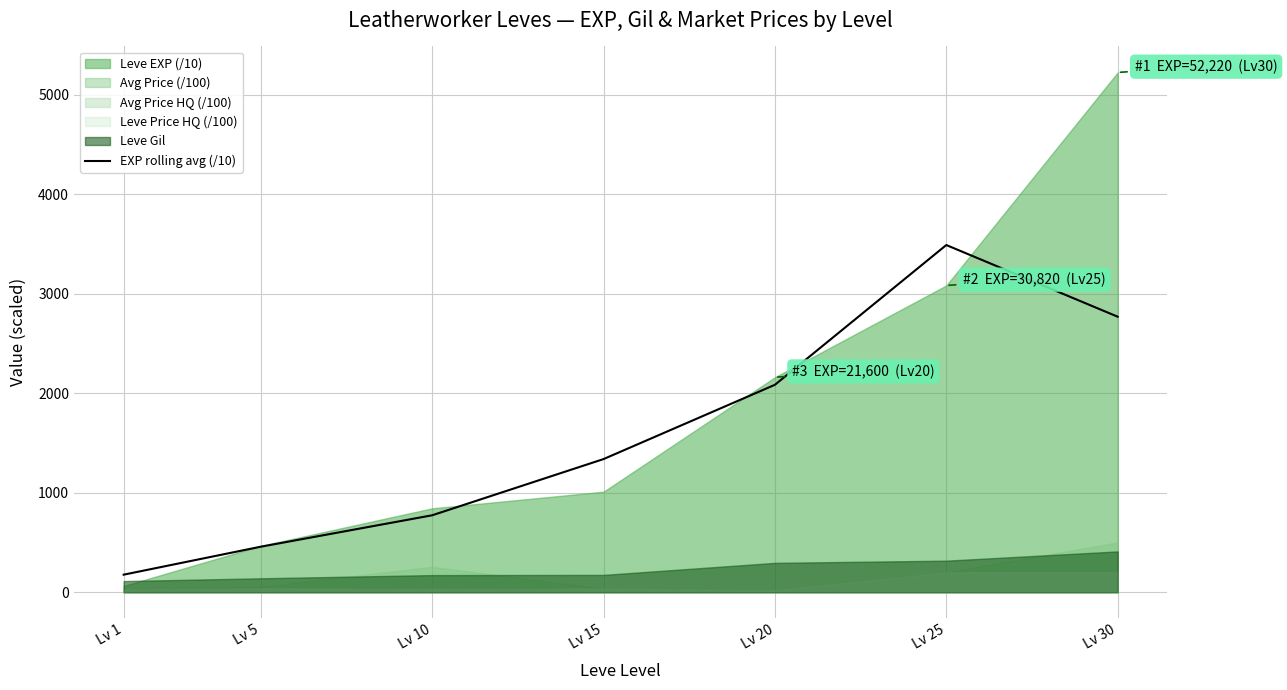

The value at Lv 25 is 1064.0. True or false?

False